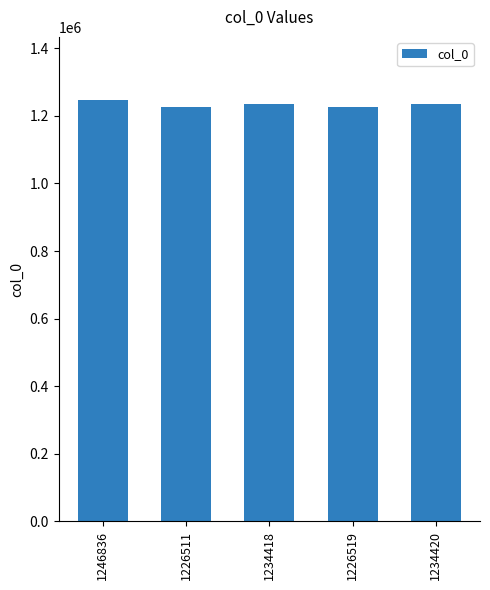

What is the label of the 4th bar from the right?

1226511